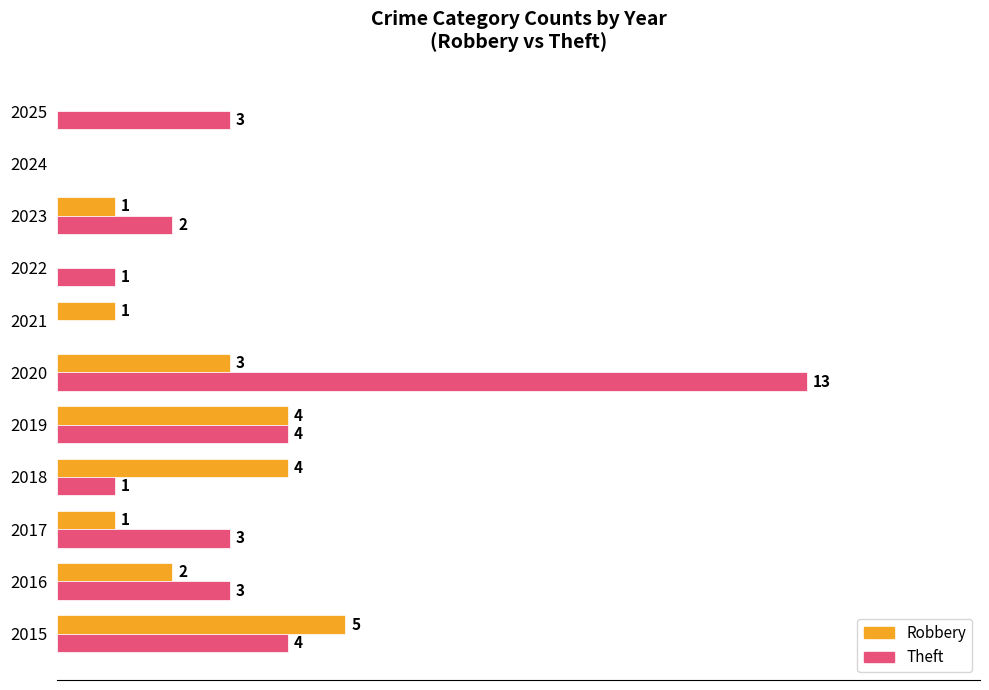

Is the value of Robbery at 2025 greater than the value of Theft at 2025?

No